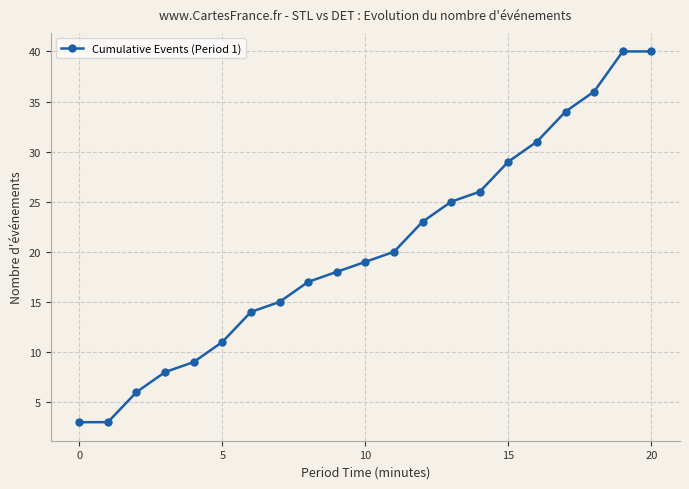

What is the sum of all values?

427